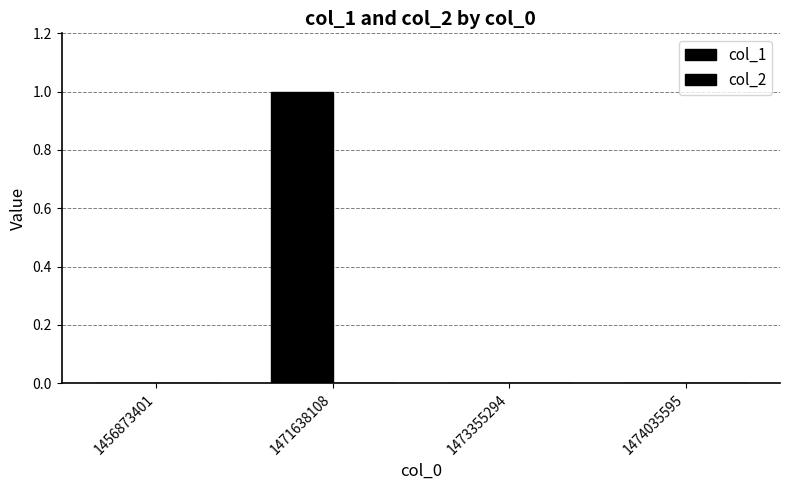

Count the number of categories in the chart.

4